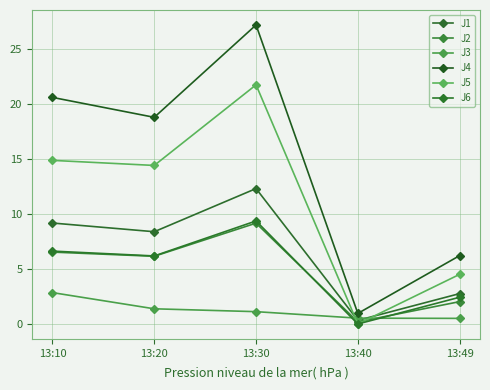

Does the chart have visible grid lines?

Yes